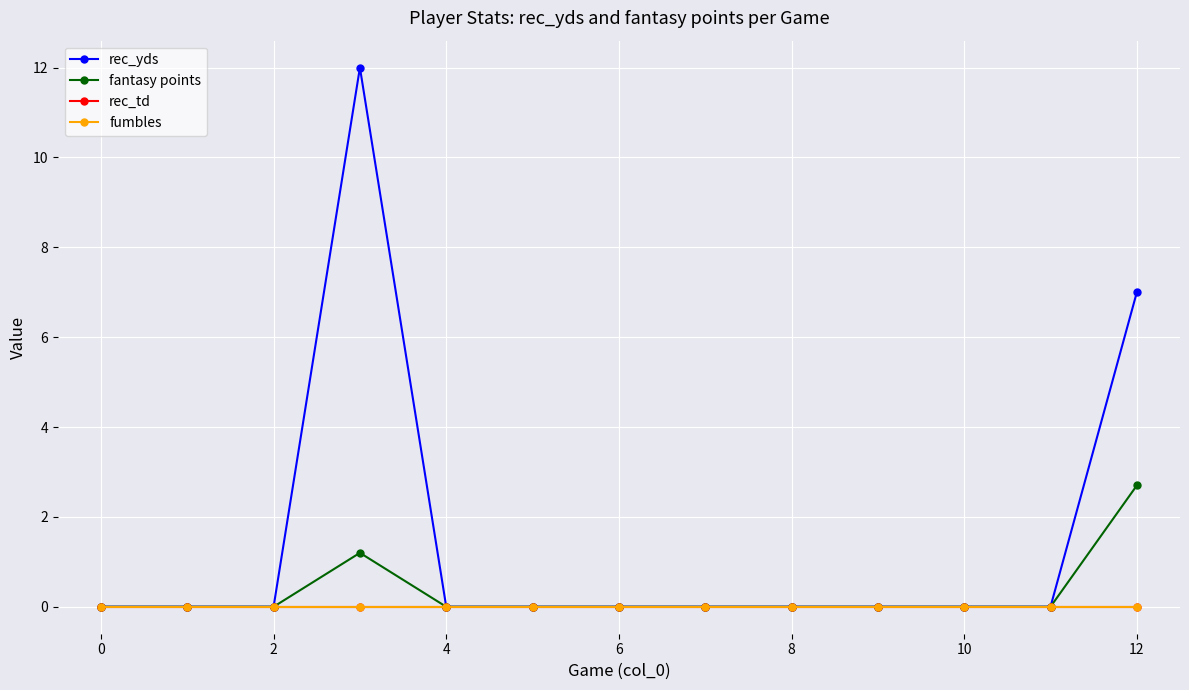

How many series are shown in this chart?

4